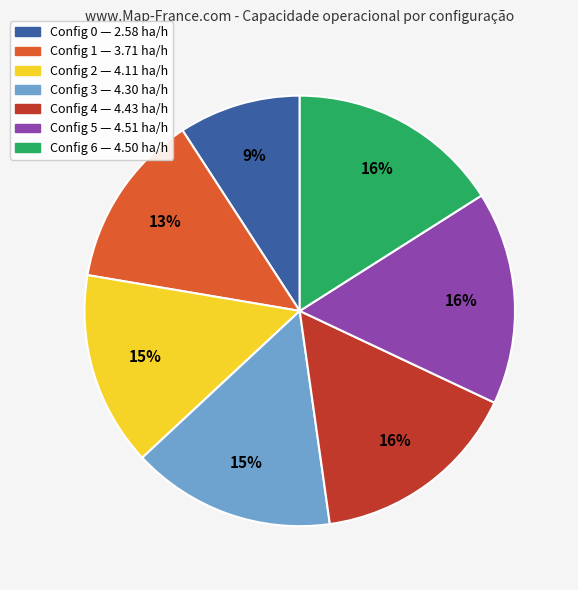

Count the number of slices in the pie.

7